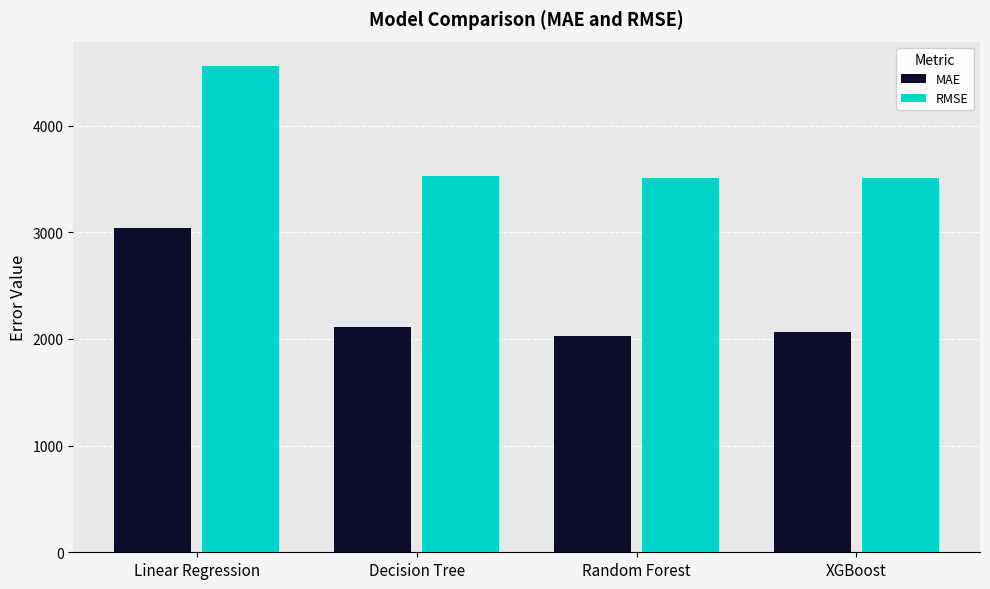

List the series in order of their overall mean, lowest first.

MAE, RMSE